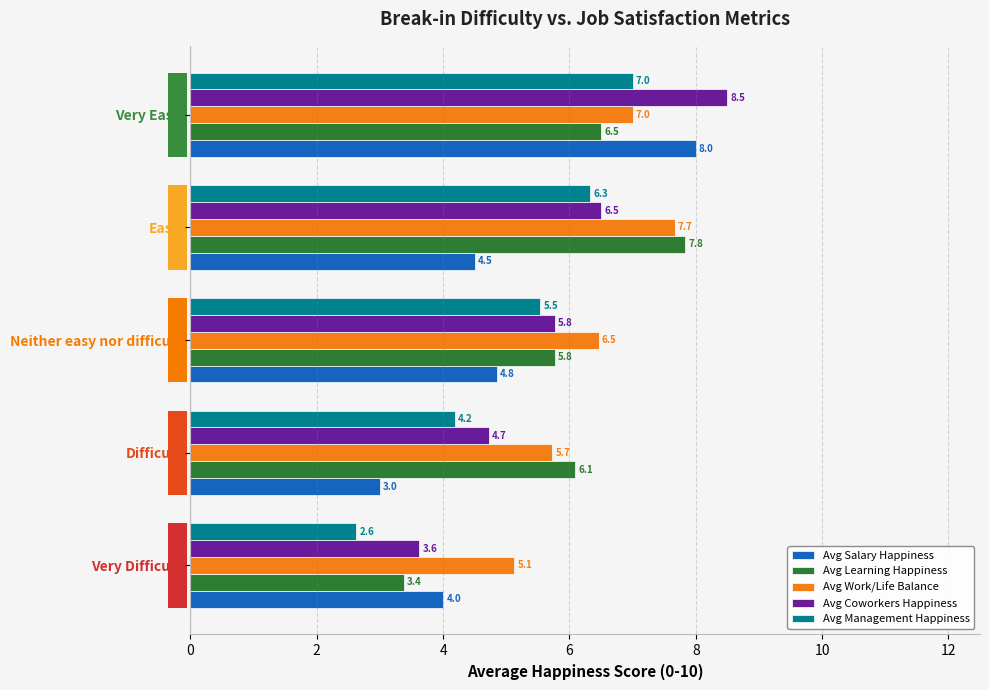

List the labels in order of Avg Salary Happiness value, smallest first.

Difficult, Very Difficult, Easy, Neither easy nor difficult, Very Easy